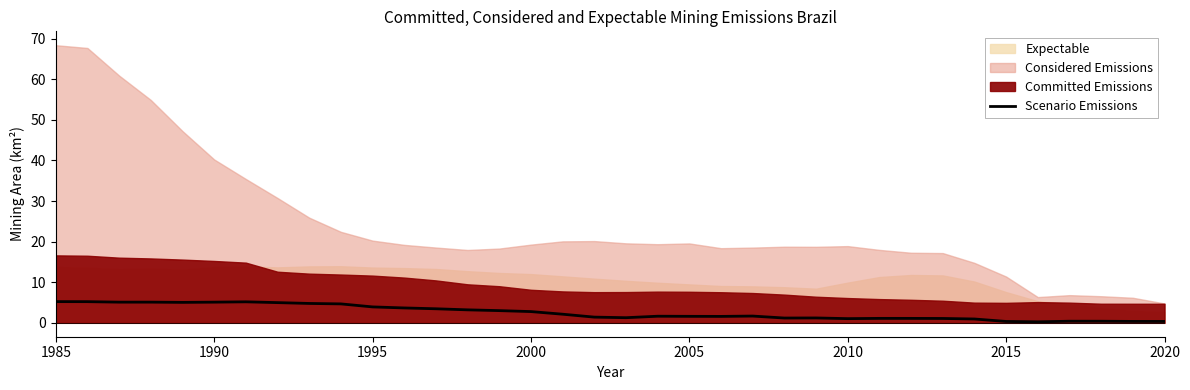

Count the number of categories in the chart.

36